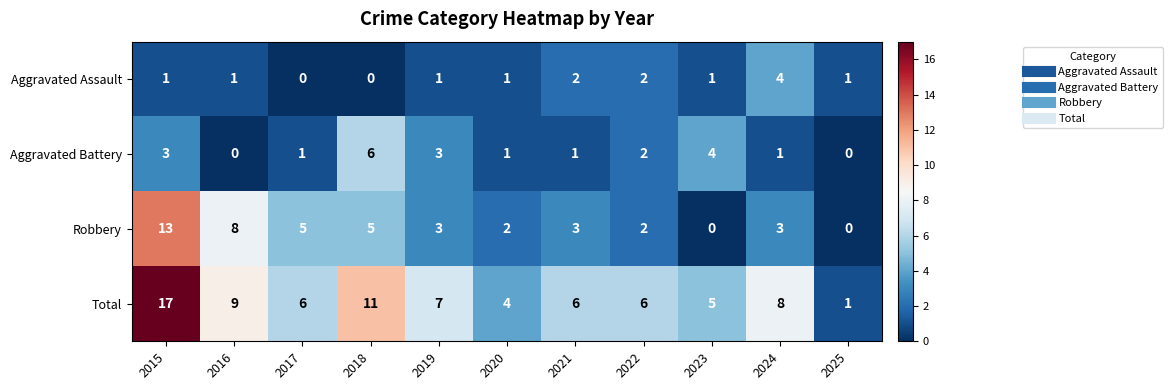

What is the total value across all series at 2019?

14